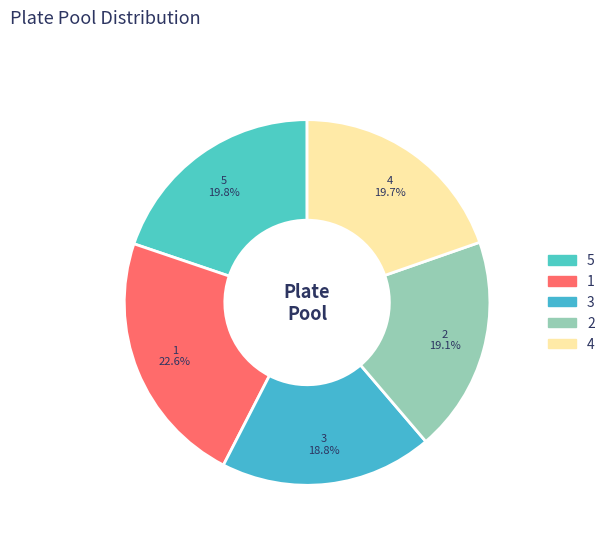

To the nearest percent, what percentage of the pie is 2?

19%